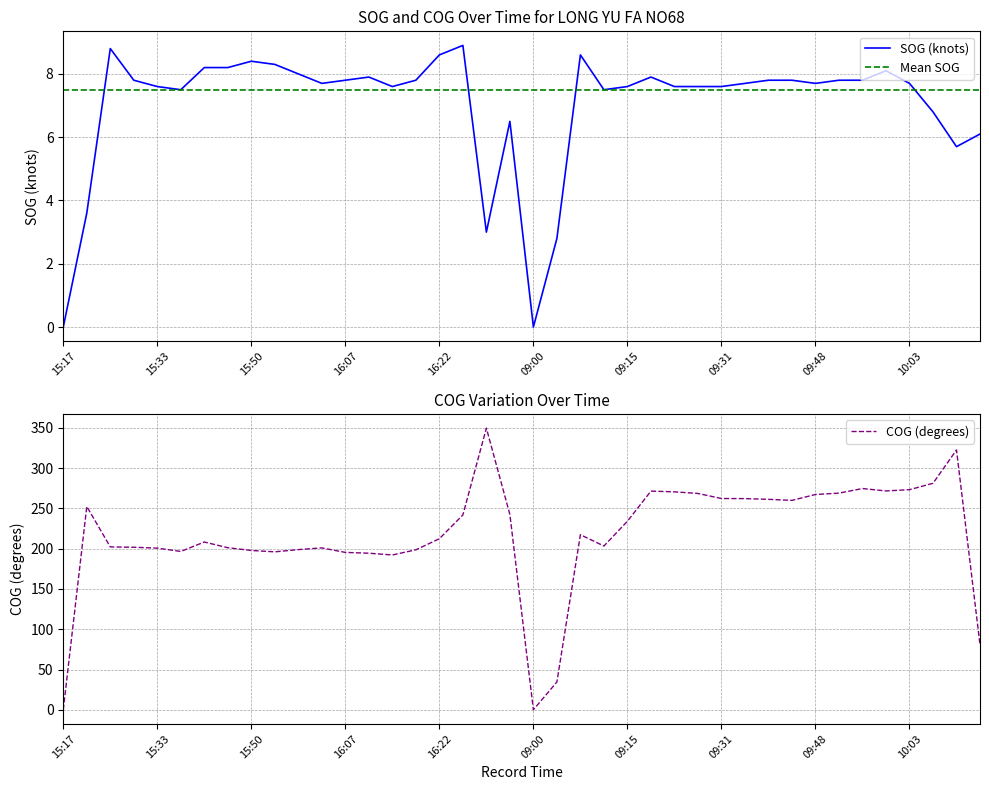

In COG (degrees), how many points are lower than both neighbors (excluding endpoints)?

7